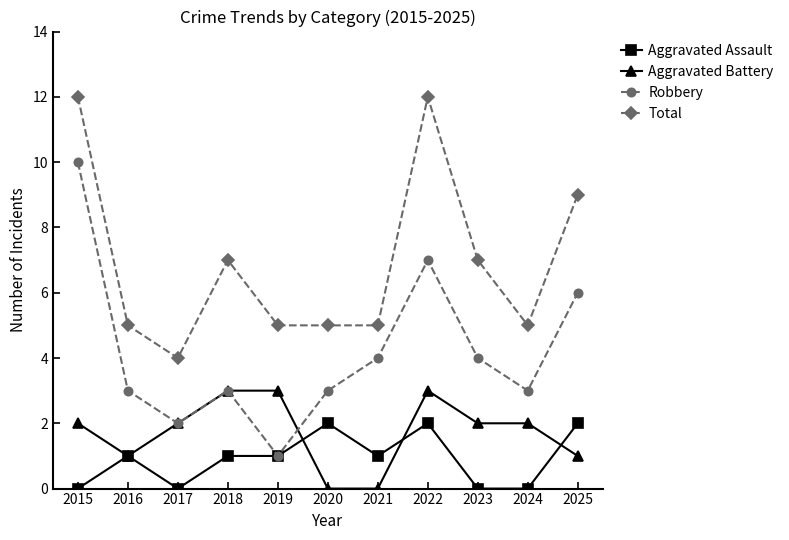

Which series changed the most between 2018 and 2024?

Total